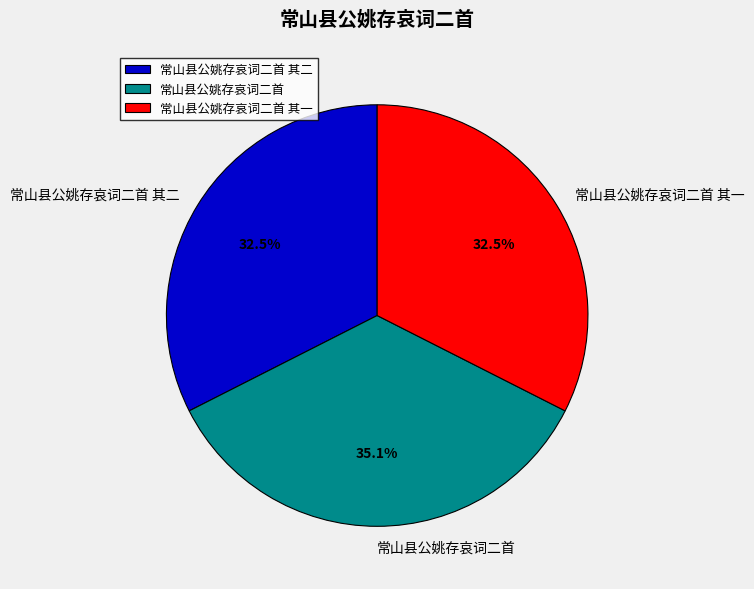

The 常山县公姚存哀词二首 其二 slice represents 41% of the pie. True or false?

False